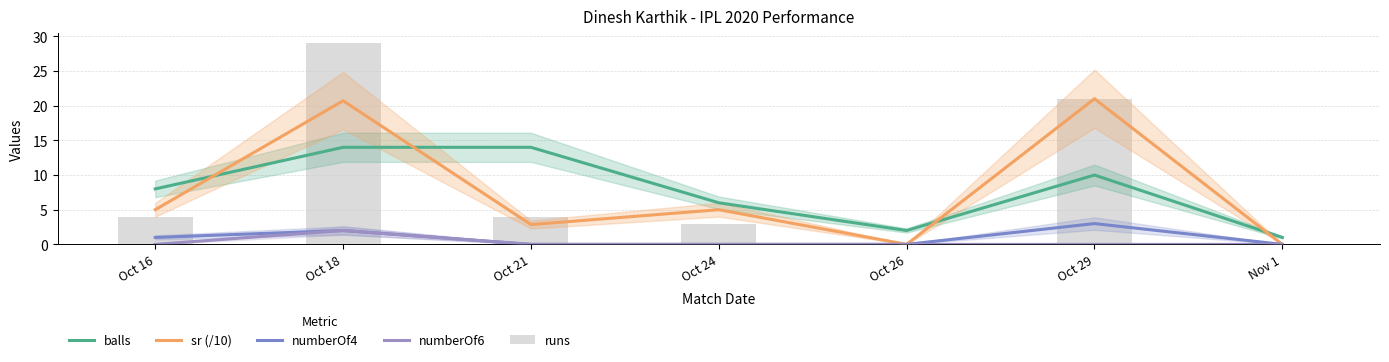

What is the value of the balls bar at the 7th from the left?

1.0